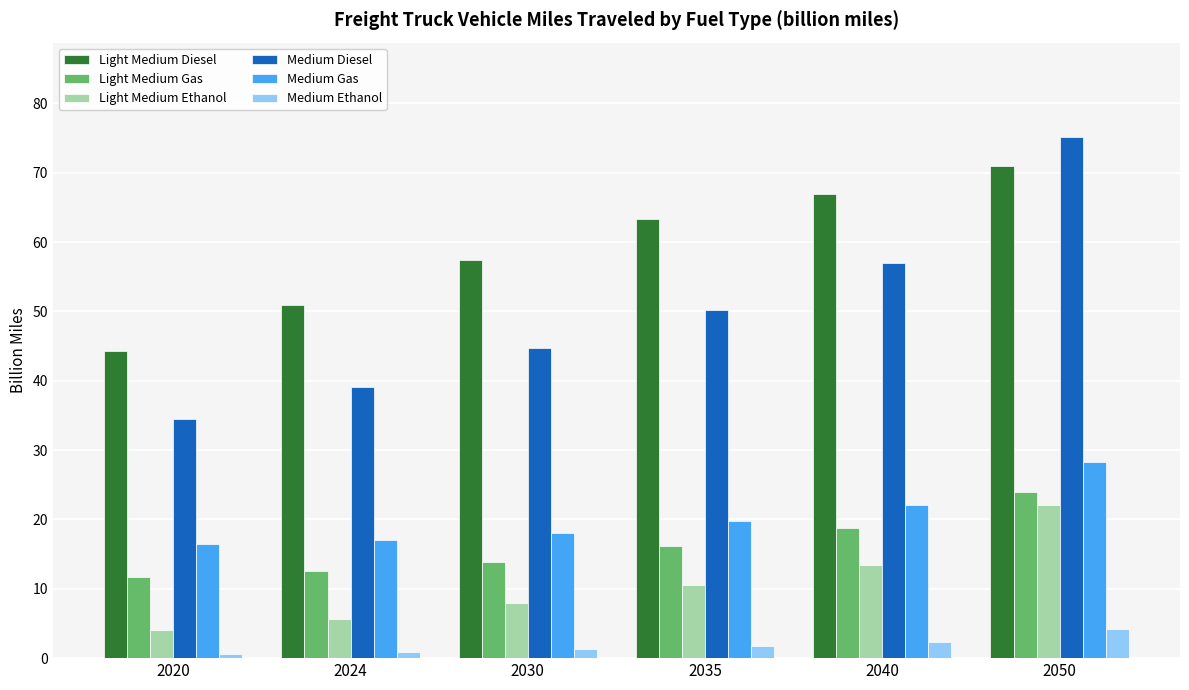

At how many categories does at least one series exceed 30?

6